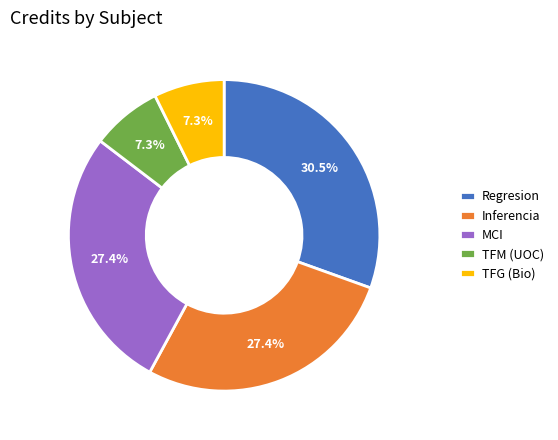

The Inferencia slice represents 22% of the pie. True or false?

False